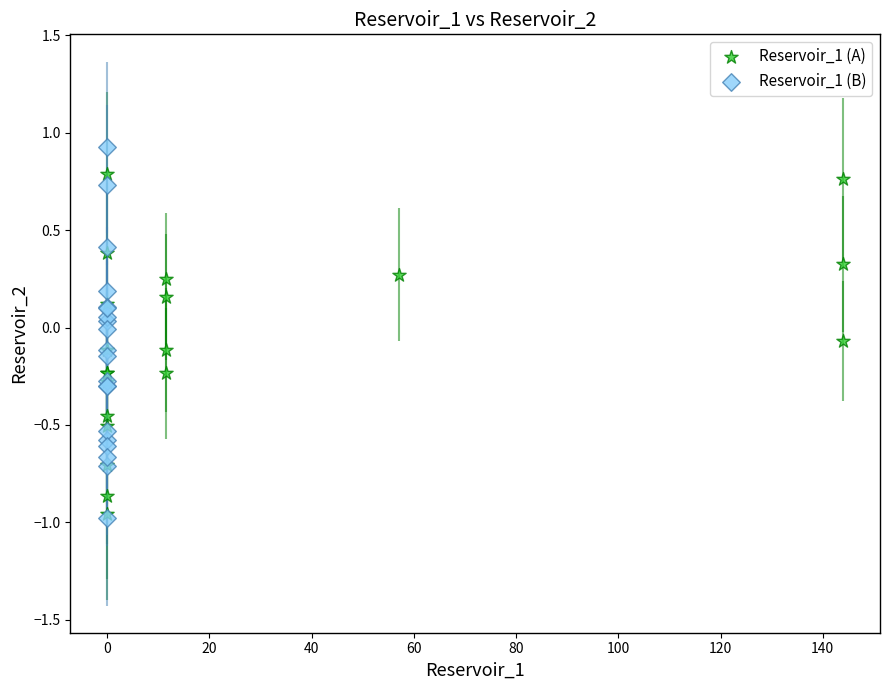

Which series has the largest Y range (max minus min)?

Reservoir_1 (B)